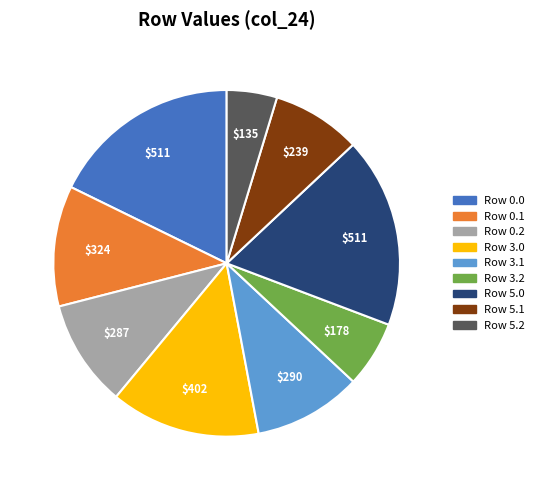

Which slice is the smallest?

Row 5.2